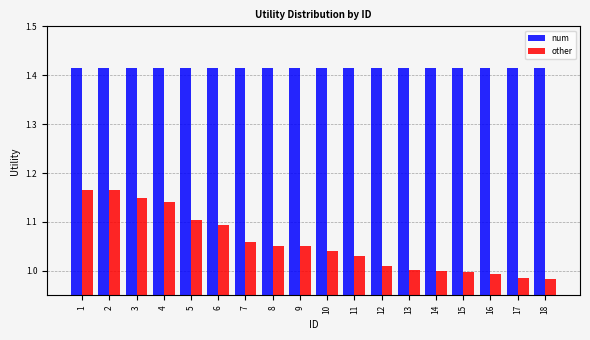

Which series has the largest total across all categories?

num